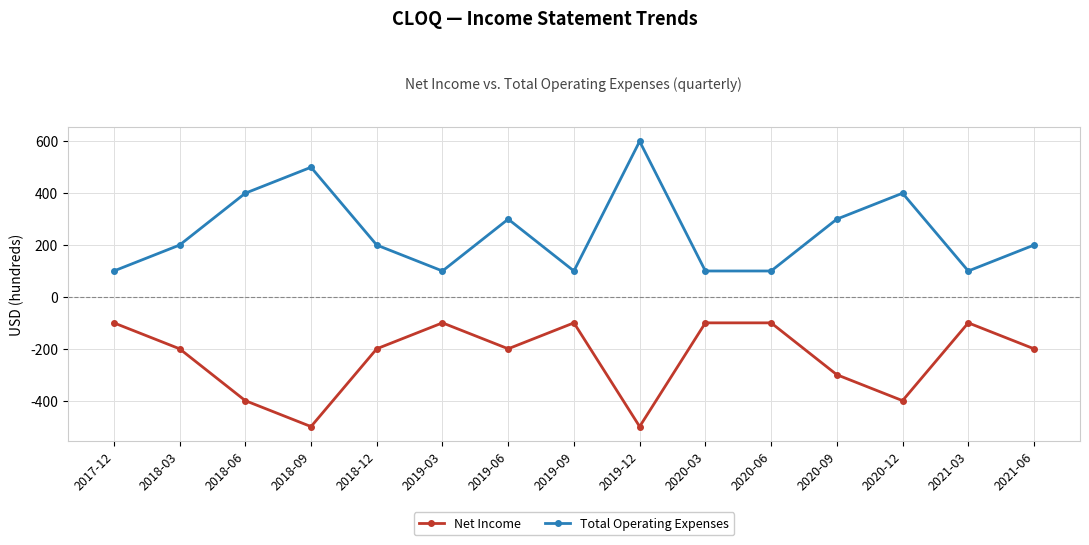

What is the label of the 12th point from the right?

2018-09